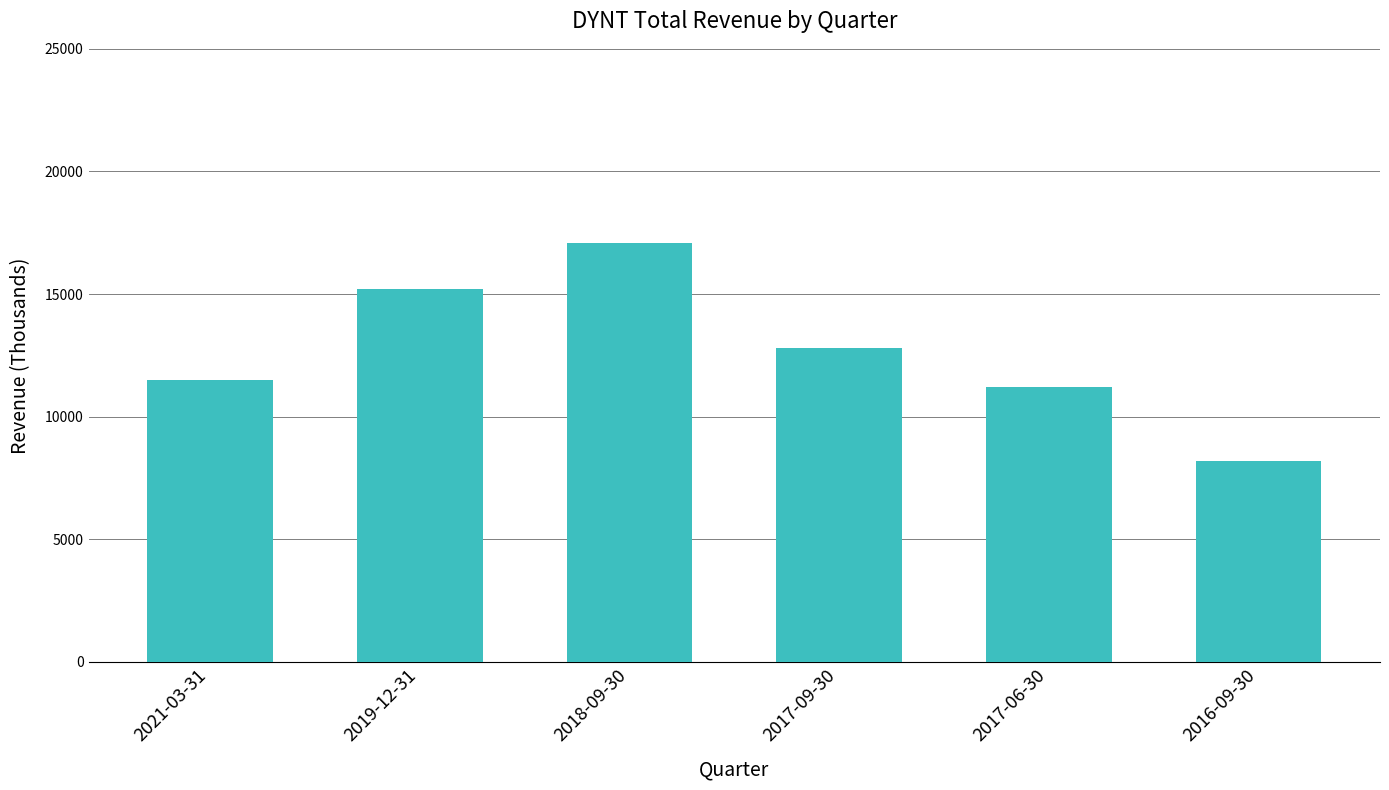

How many distinct data groups are displayed?

1